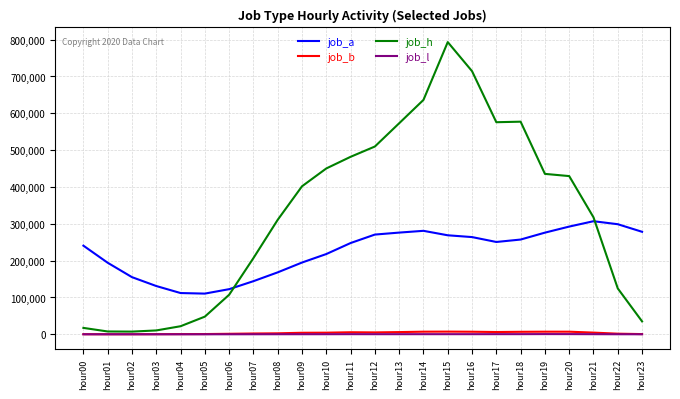

What is the sum of all job_l values?

5464